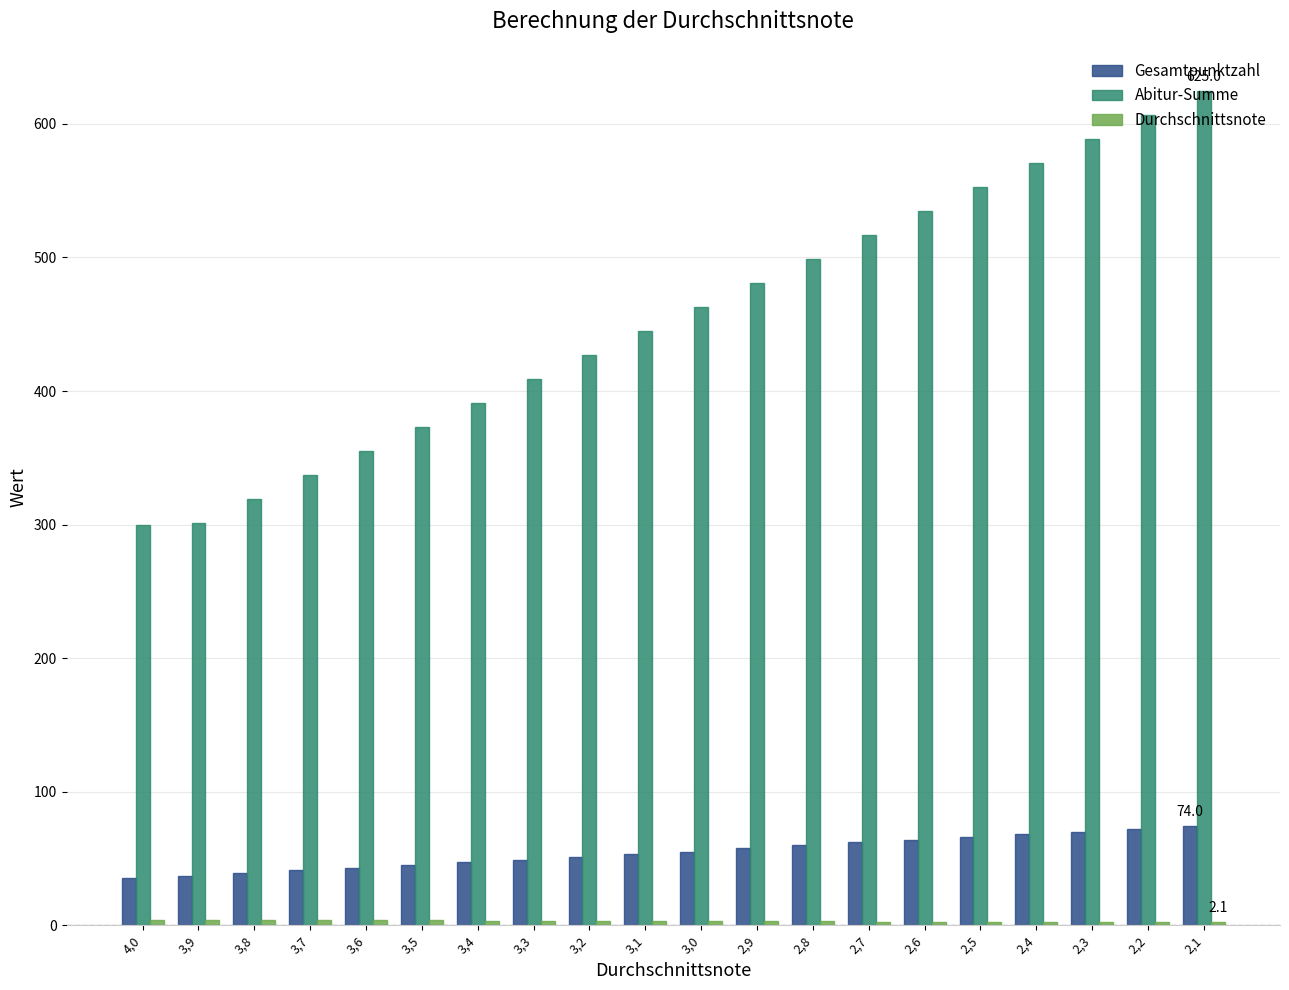

How many bars are there in each group?

3